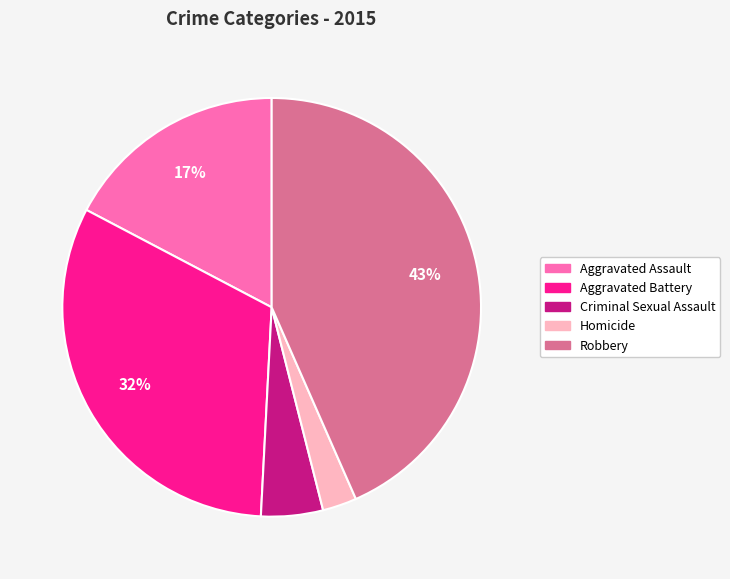

How many slices are in this pie chart?

5